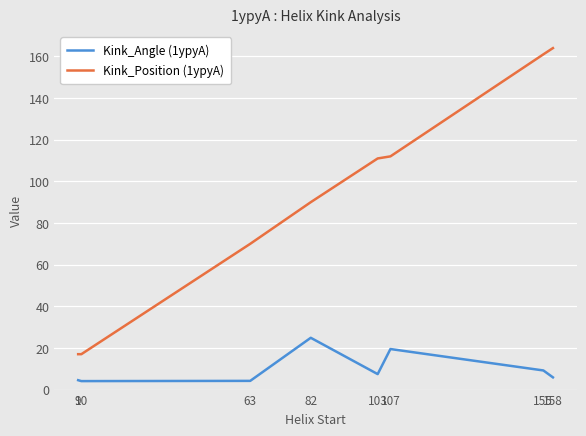

At how many categories does at least one series exceed 163?

1